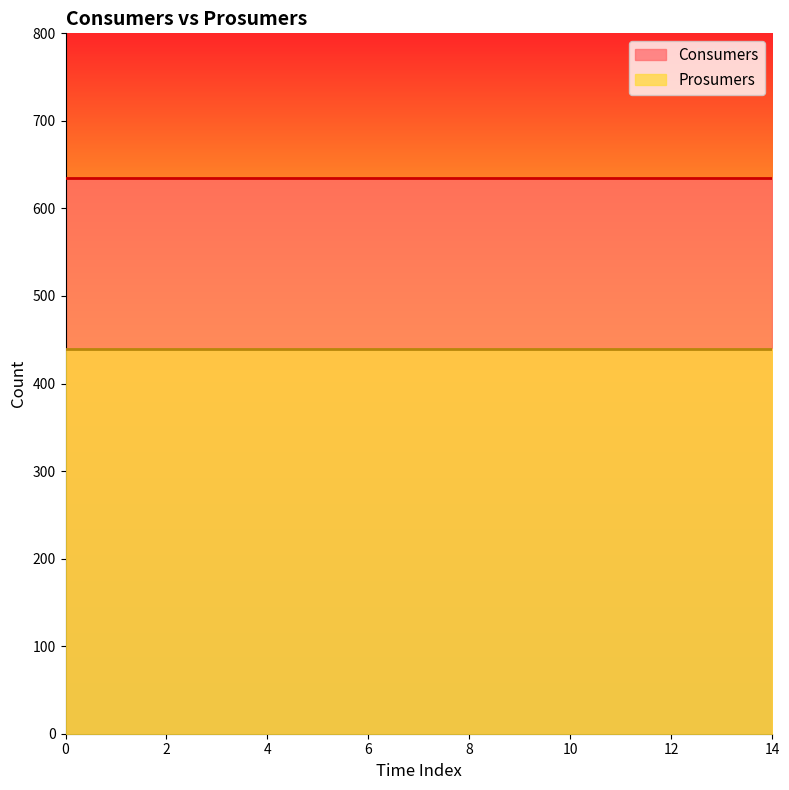

What are all the series names shown in the legend?

Consumers, Prosumers